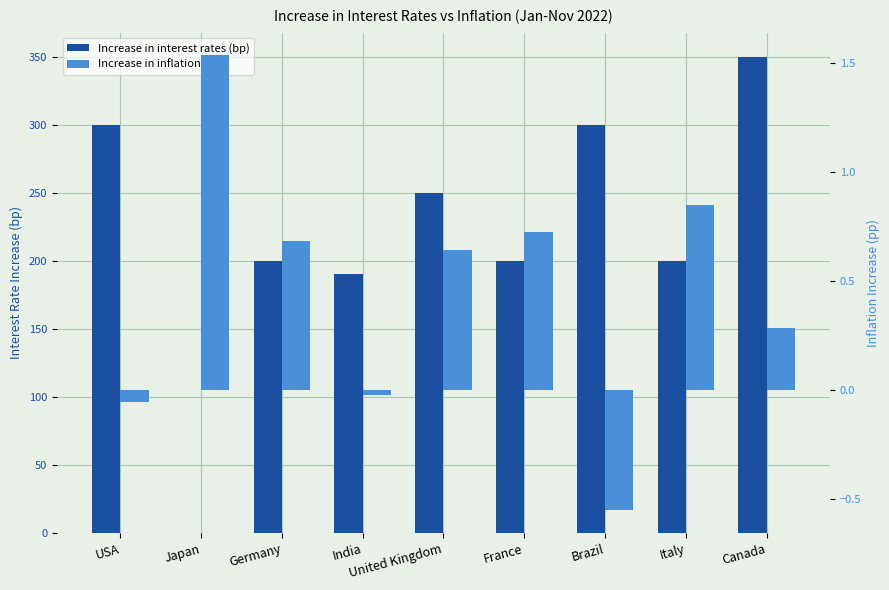

How many bars are there in total?

18